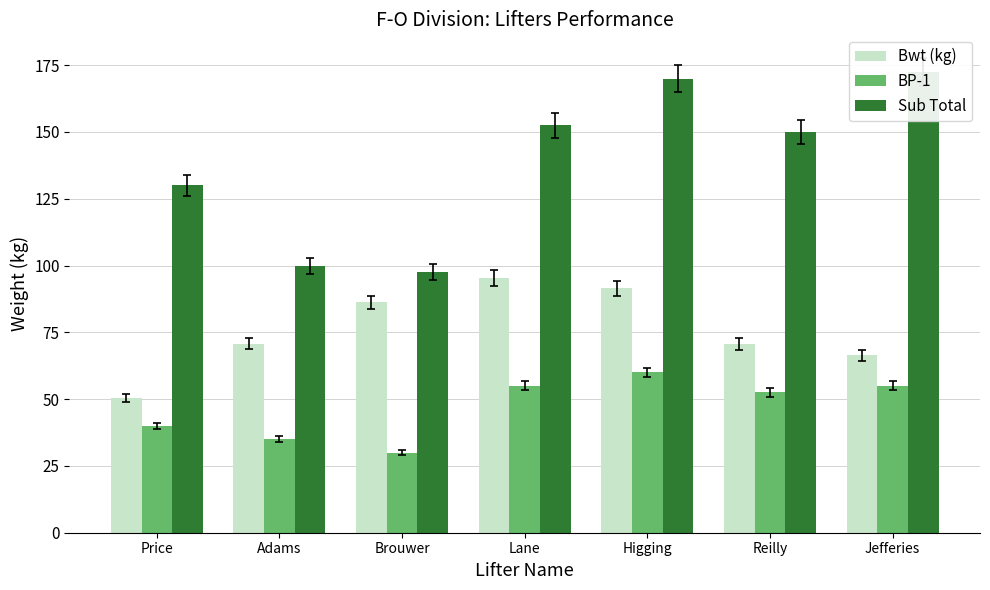

Where is Sub Total nearest to the value 135?

Price